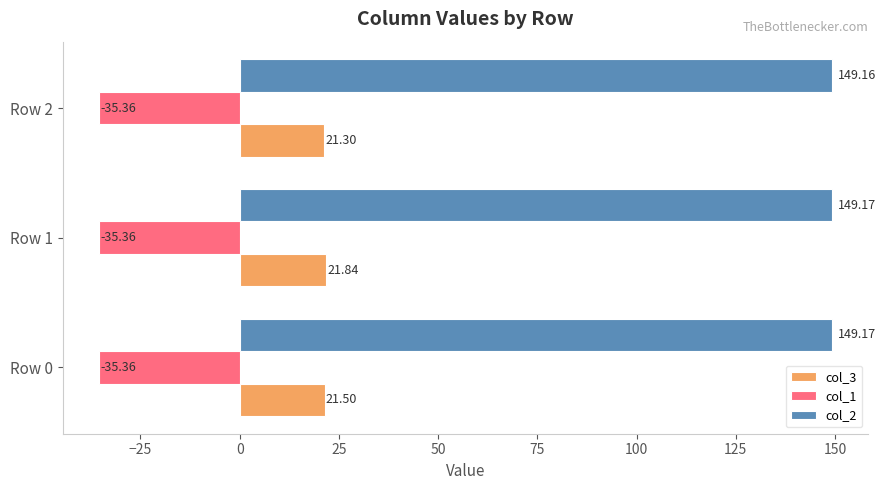

What are all the series names shown in the legend?

col_3, col_1, col_2